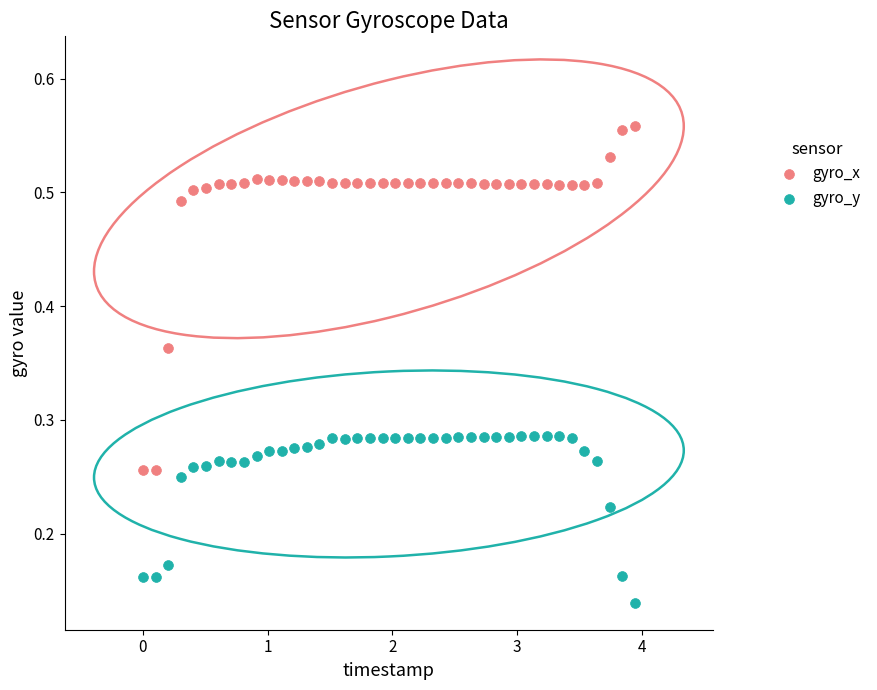

What are all the series names shown in the legend?

gyro_x, gyro_y